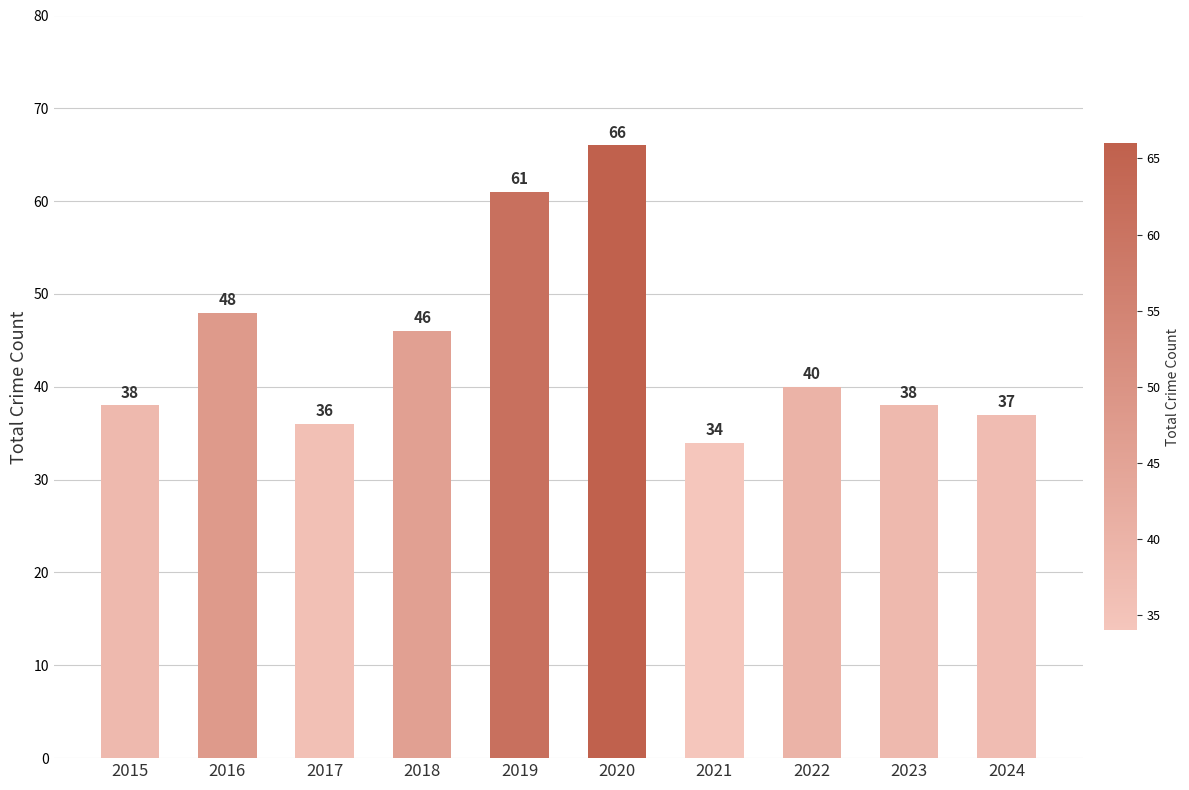

At which category does the chart reach its minimum across all series?

2021